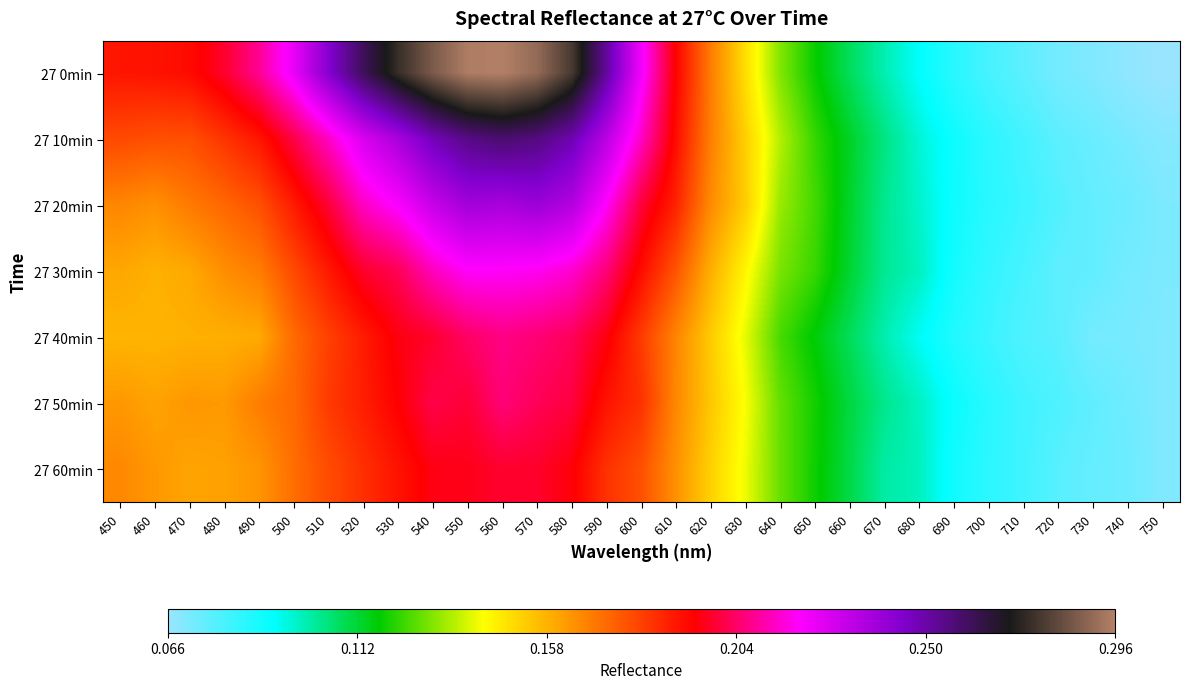

What is the total value across all series at 730?

0.5